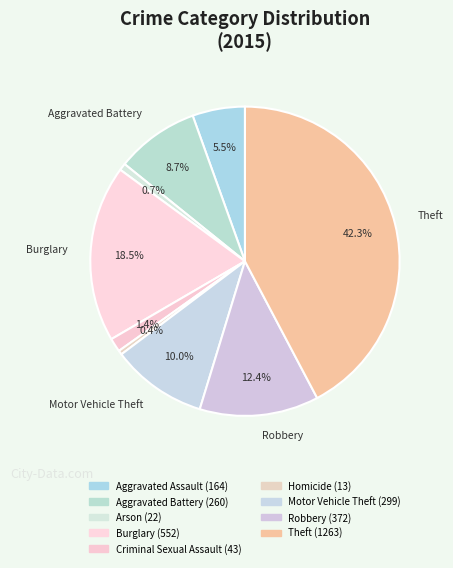

What is the total percentage of Robbery and Motor Vehicle Theft?

22.5%